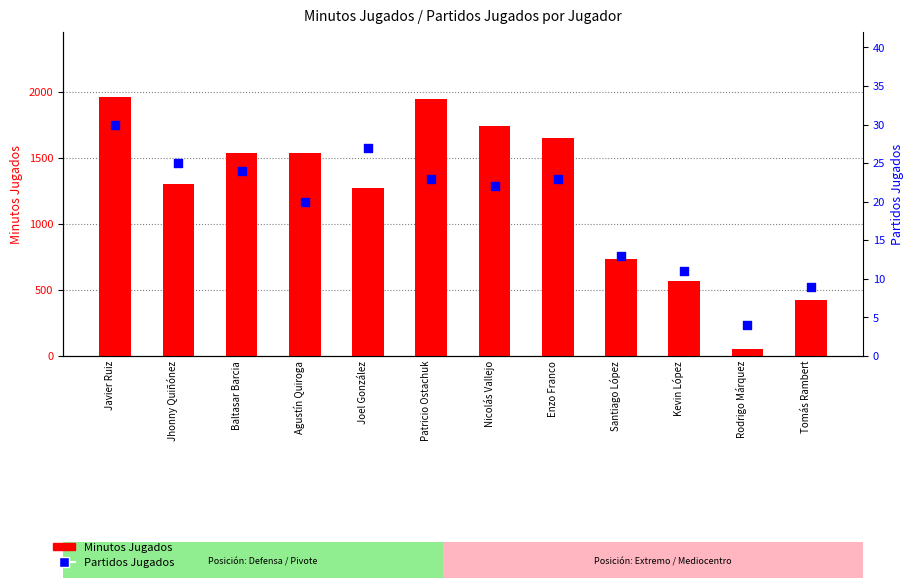

Which series contains the highest Y value?

Minutos Jugados